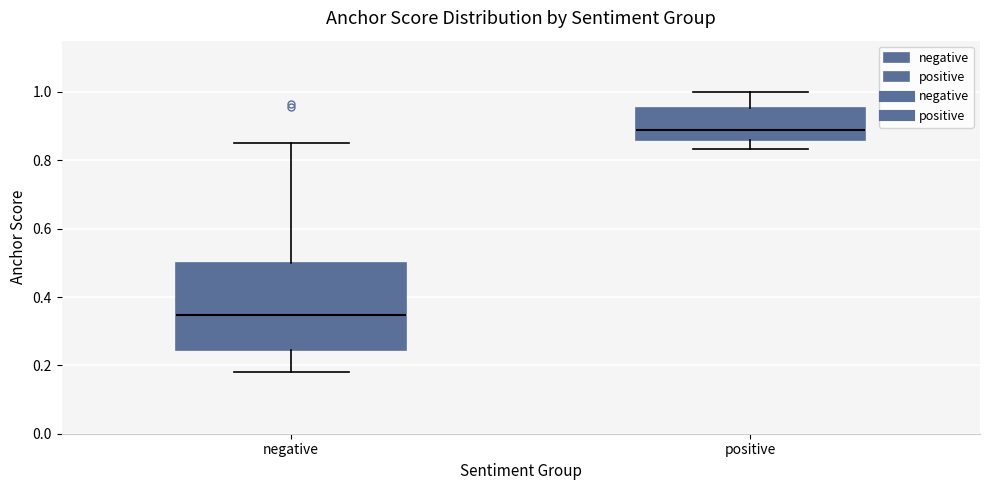

Reading left to right, transcribe this box plot: for each box, give where its median line is, the range the box spans, and where its two whiskers end, as read against the y-axis. The values are not printed on the chart, so give them approximately, as read against the axis.

negative: median 0.34, box 0.24 to 0.50, whiskers 0.18 to 0.86
positive: median 0.88, box 0.86 to 0.96, whiskers 0.84 to 1.00